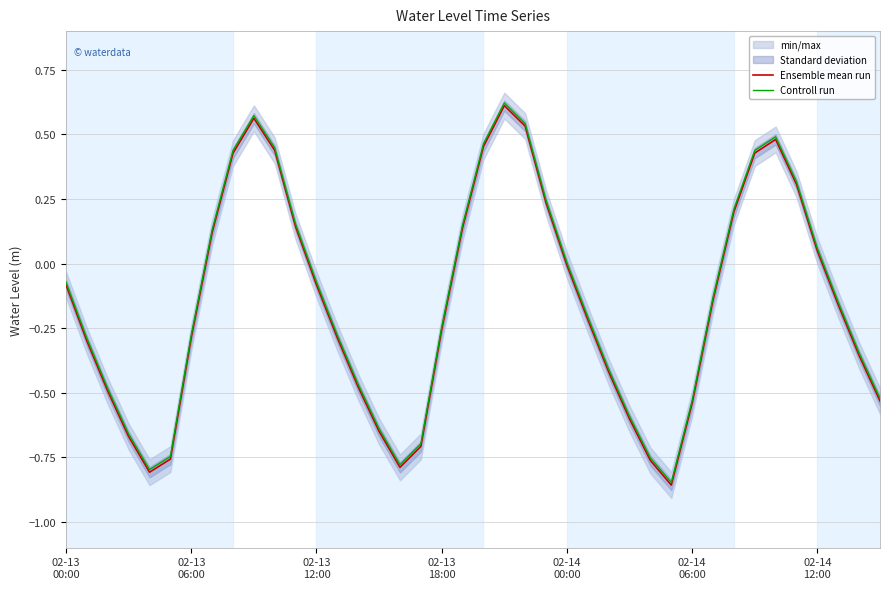

True or false: Controll run and Ensemble mean run intersect in this chart.

False